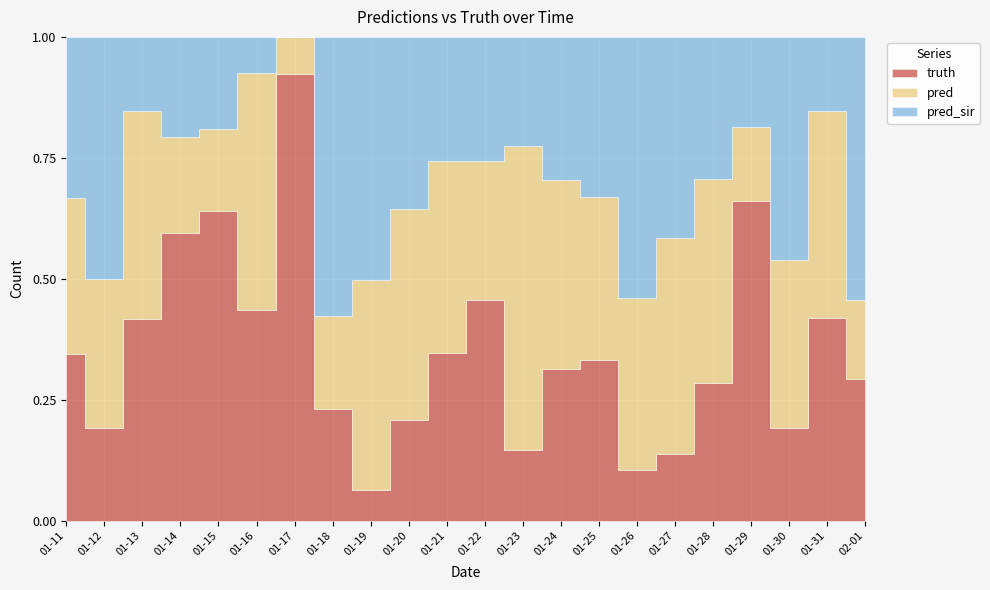

Reading left to right, extract all data points from this chart.

truth: 2021-01-11=716.0	2021-01-12=432.0	2021-01-13=1052.0	2021-01-14=1740.0	2021-01-15=1678.0	2021-01-16=856.0	2021-01-17=3938.0	2021-01-18=670.0	2021-01-19=160.0	2021-01-20=918.0	2021-01-21=1726.0	2021-01-22=1852.0	2021-01-23=952.0	2021-01-24=1048.0	2021-01-25=3053.0	2021-01-26=273.0	2021-01-27=567.0	2021-01-28=1376.0	2021-01-29=2456.0	2021-01-30=667.0	2021-01-31=3080.0	2021-02-01=1046.0
pred: 2021-01-11=669.4	2021-01-12=698.0	2021-01-13=1088.0	2021-01-14=585.0	2021-01-15=445.0	2021-01-16=961.0	2021-01-17=327.0	2021-01-18=552.0	2021-01-19=1095.0	2021-01-20=1912.0	2021-01-21=1978.0	2021-01-22=1165.0	2021-01-23=4120.0	2021-01-24=1308.0	2021-01-25=3118.5	2021-01-26=924.0	2021-01-27=1822.0	2021-01-28=2029.0	2021-01-29=568.0	2021-01-30=1207.0	2021-01-31=3154.0	2021-02-01=584.0
pred_sir: 2021-01-11=691.4	2021-01-12=1128.0	2021-01-13=387.0	2021-01-14=605.0	2021-01-15=501.0	2021-01-16=146.0	2021-01-17=0.0	2021-01-18=1673.0	2021-01-19=1268.0	2021-01-20=1563.0	2021-01-21=1284.0	2021-01-22=1040.0	2021-01-23=1472.0	2021-01-24=987.0	2021-01-25=3039.4	2021-01-26=1403.0	2021-01-27=1699.0	2021-01-28=1421.0	2021-01-29=690.0	2021-01-30=1610.0	2021-01-31=1125.0	2021-02-01=1948.0